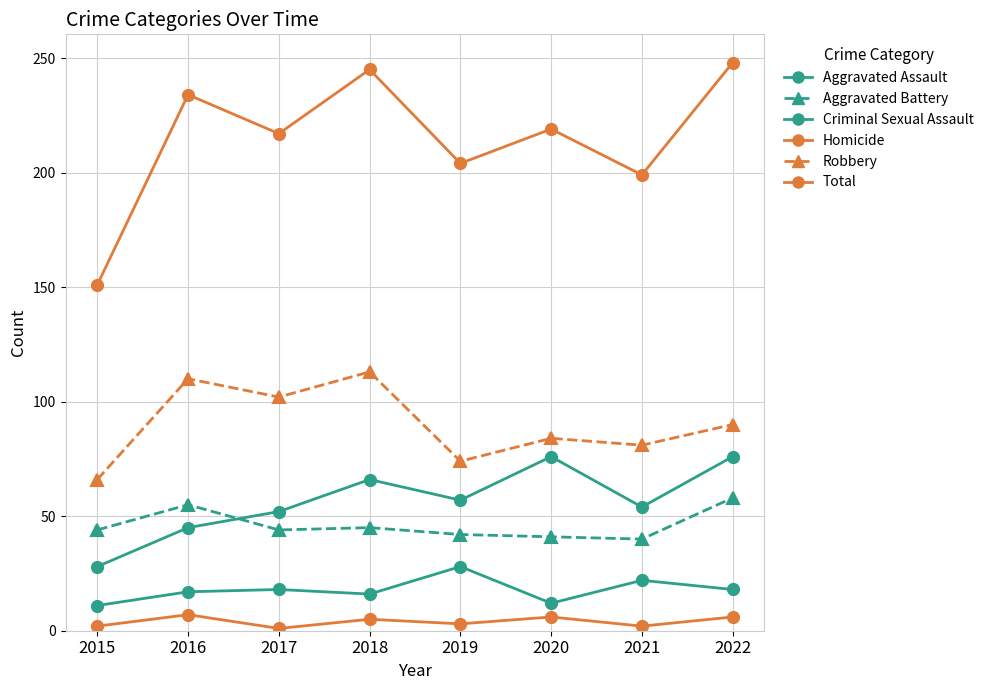

Reading left to right, list all the values displayed in this chart.

Aggravated Assault: 28	45	52	66	57	76	54	76
Aggravated Battery: 44	55	44	45	42	41	40	58
Criminal Sexual Assault: 11	17	18	16	28	12	22	18
Homicide: 2	7	1	5	3	6	2	6
Robbery: 66	110	102	113	74	84	81	90
Total: 151	234	217	245	204	219	199	248